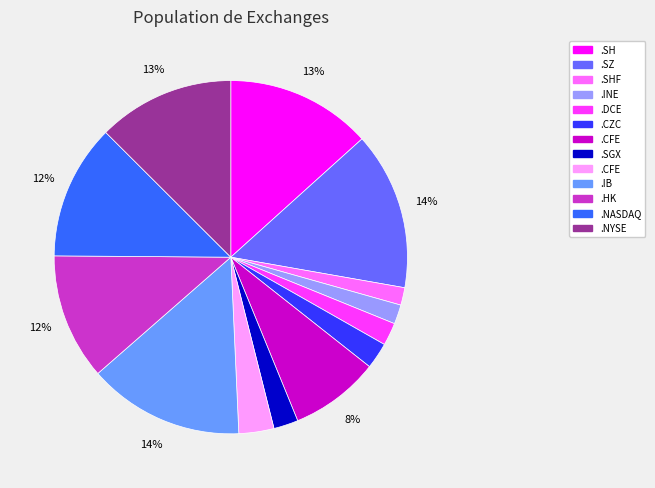

To the nearest percent, what is the average slice percentage?

8%